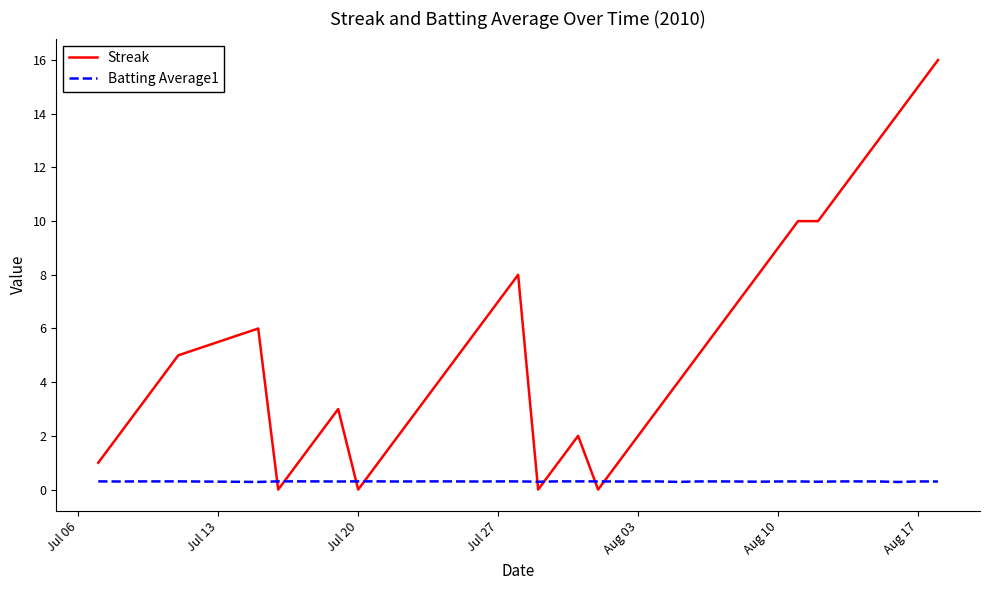

What are all the series names shown in the legend?

Streak, Batting Average1